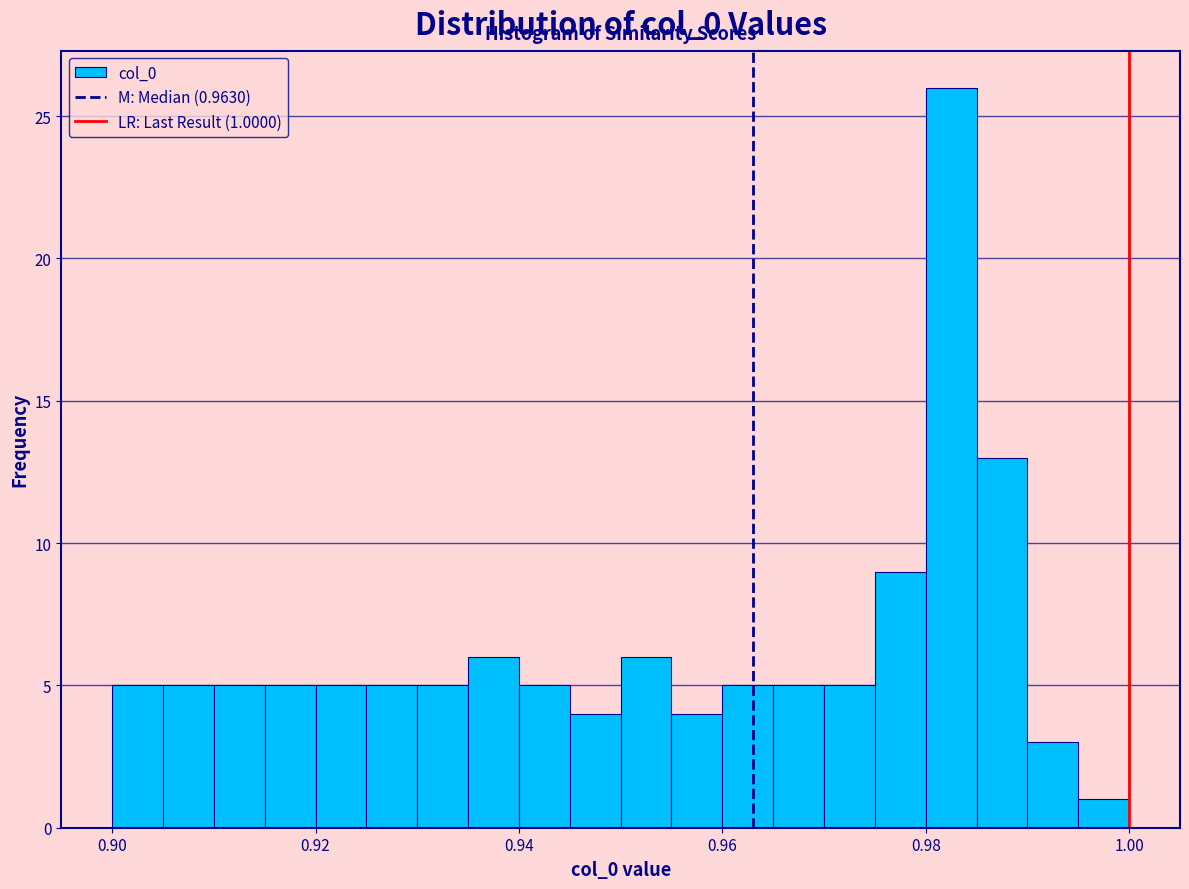

Read against the x-axis, roughly where is the centre of the tallest bar?

0.982